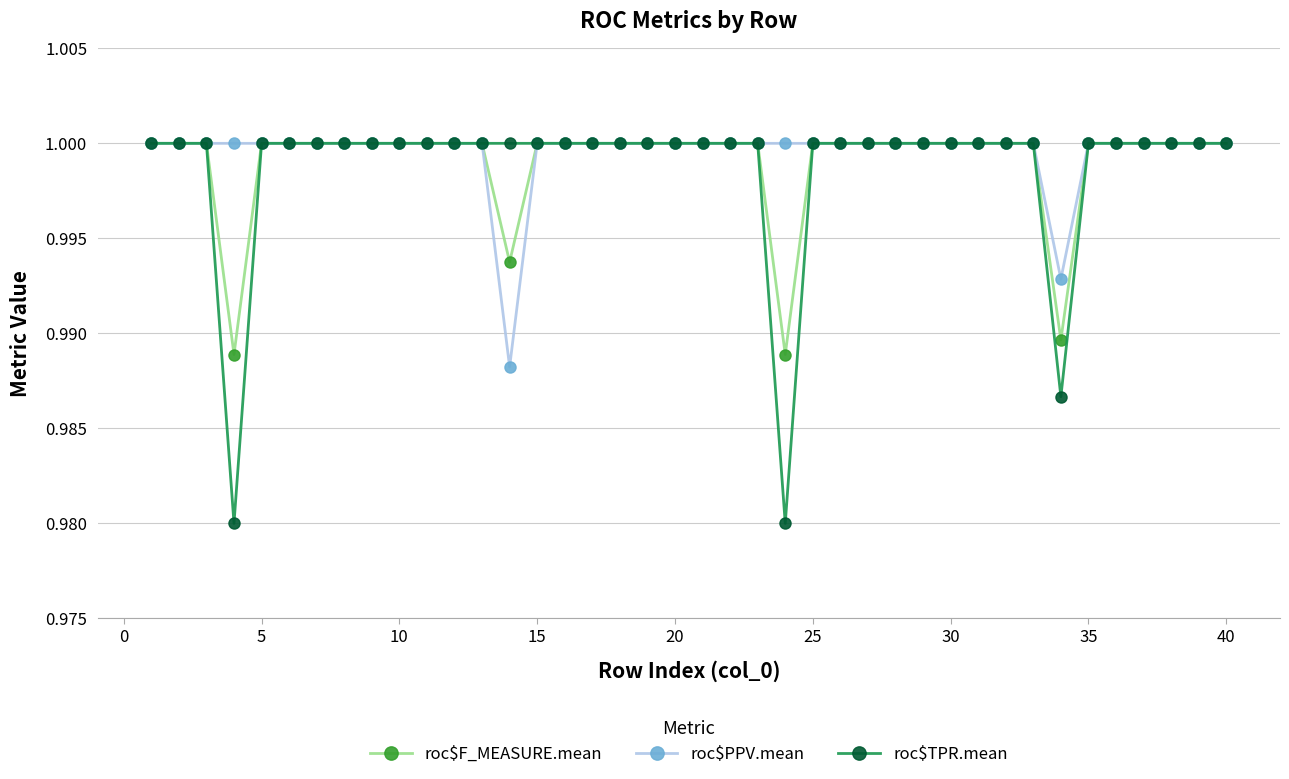

At how many categories does at least one series exceed 0?

40